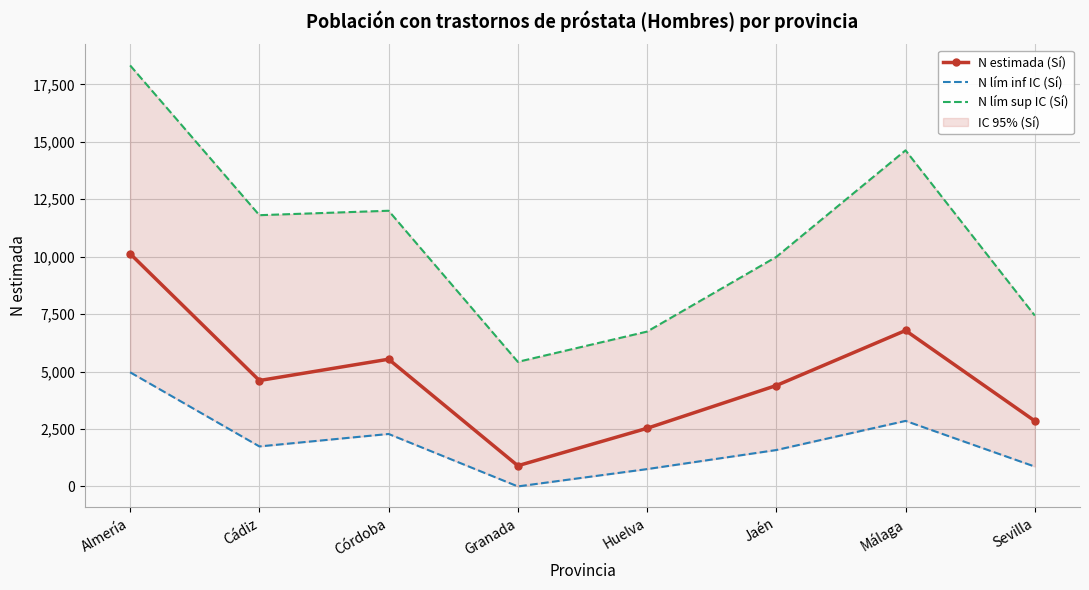

At how many categories does at least one series exceed 12122?

2